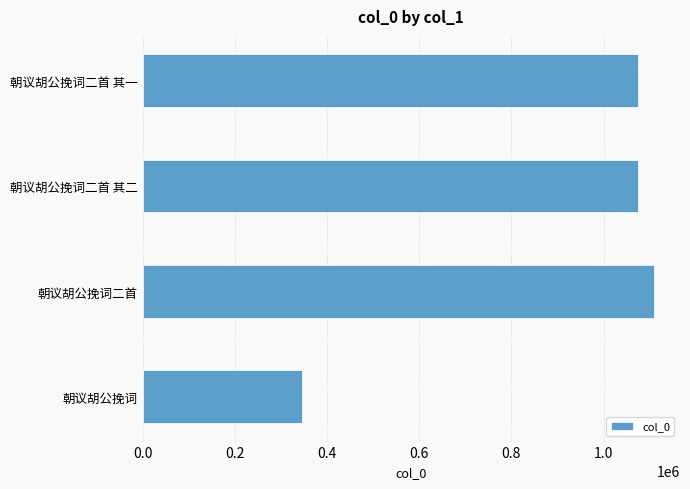

Approximately how many times larger is the value at 朝议胡公挽词二首 其一 compared to 朝议胡公挽词二首?

1.0